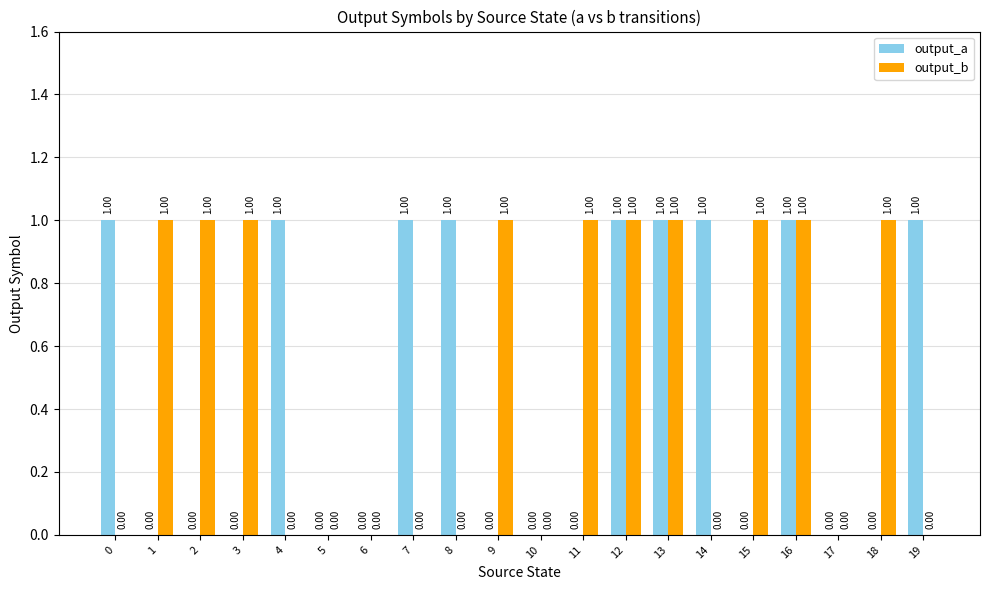

Which series has the largest total across all categories?

output_b